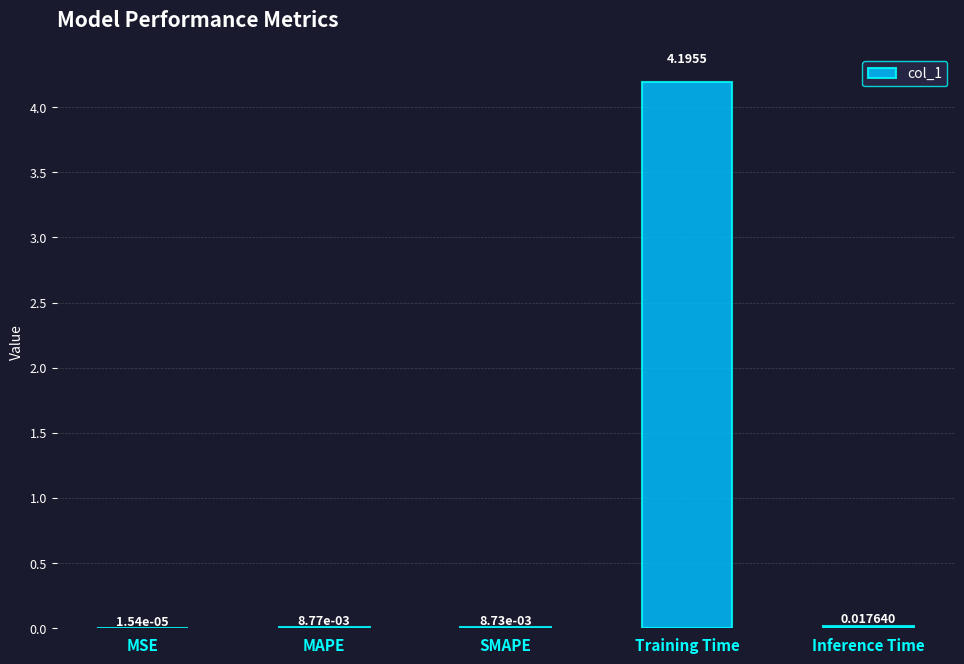

At which label is the value closest to 2?

Inference Time